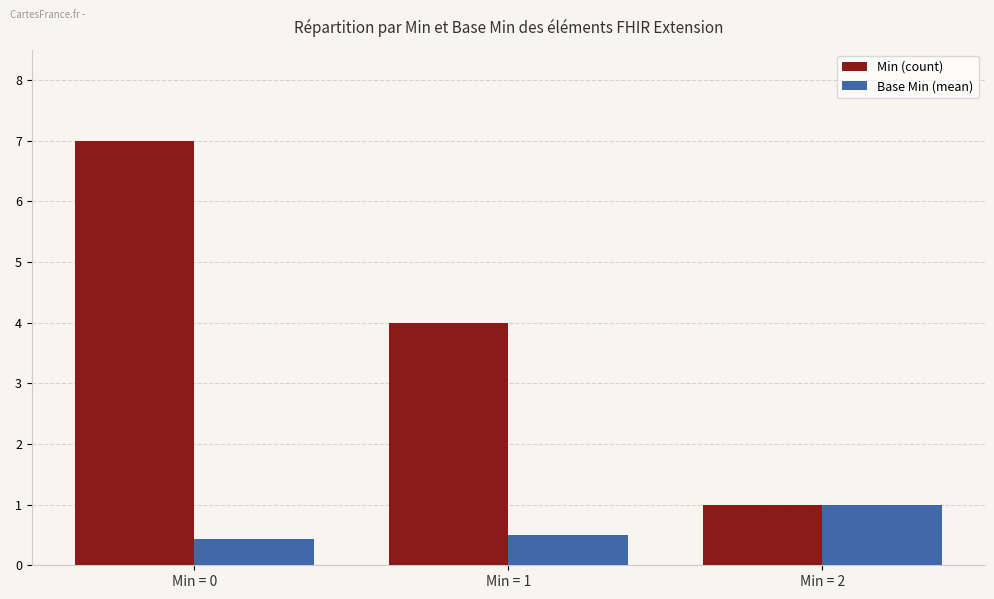

How many bars are there in total?

6